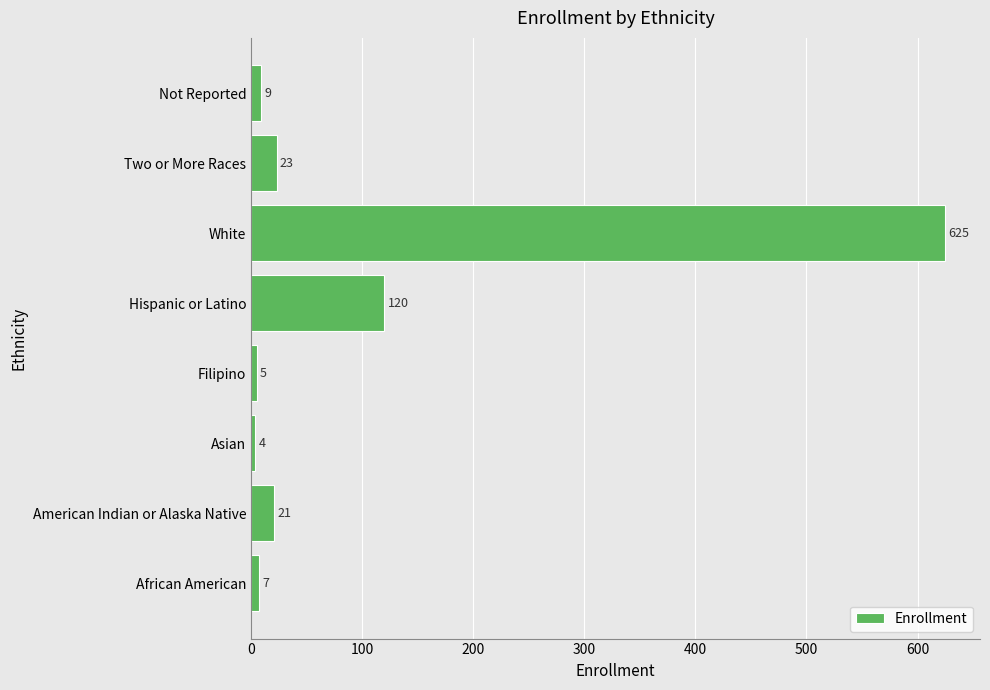

Is it true that the value at Two or More Races is 23?

True